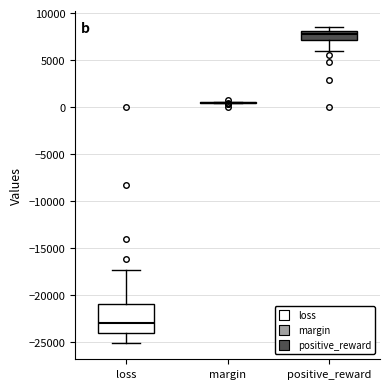

Comparing the boxes themselves (not the whiskers), which one is the tallest?

loss